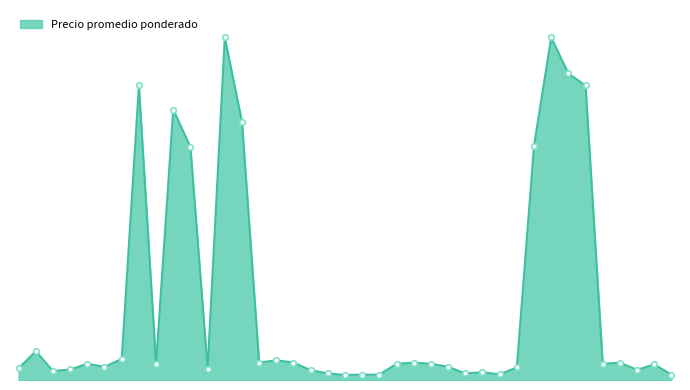

Reading left to right, list all the values displayed in this chart.

2020-11-27=975	2021-03-03=2400	2021-04-12=750	2021-04-19=875	2021-04-26=1350	2021-04-27=1100	2021-05-07=1750	2021-05-14=24500	2021-05-18=1350	2021-06-10=22500	2021-06-23=19375	2021-07-13=950	2021-08-04=28500	2021-08-27=21500	2021-09-21=1450	2021-10-04=1650	2021-10-27=1450	2021-11-23=825	2021-12-07=550	2021-12-13=425	2021-12-17=450	2022-01-06=450	2022-01-19=1350	2022-02-04=1450	2022-03-21=1350	2022-03-22=1100	2022-03-29=550	2022-03-31=650	2022-04-13=475	2022-04-27=1050	2022-05-23=19500	2022-07-14=28500	2022-07-18=25500	2022-08-19=24500	2022-09-27=1350	2022-10-25=1444	2022-11-08=850	2022-11-30=1300	2022-12-20=456